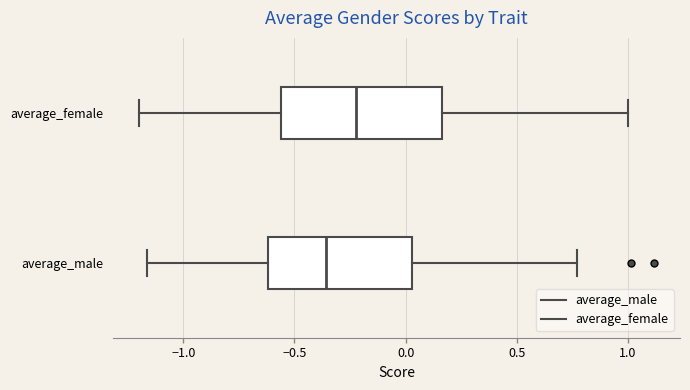

Where is the right edge of the box for average_female on the x-axis? The values are not printed on the chart, so give them approximately, as read against the axis.

0.15